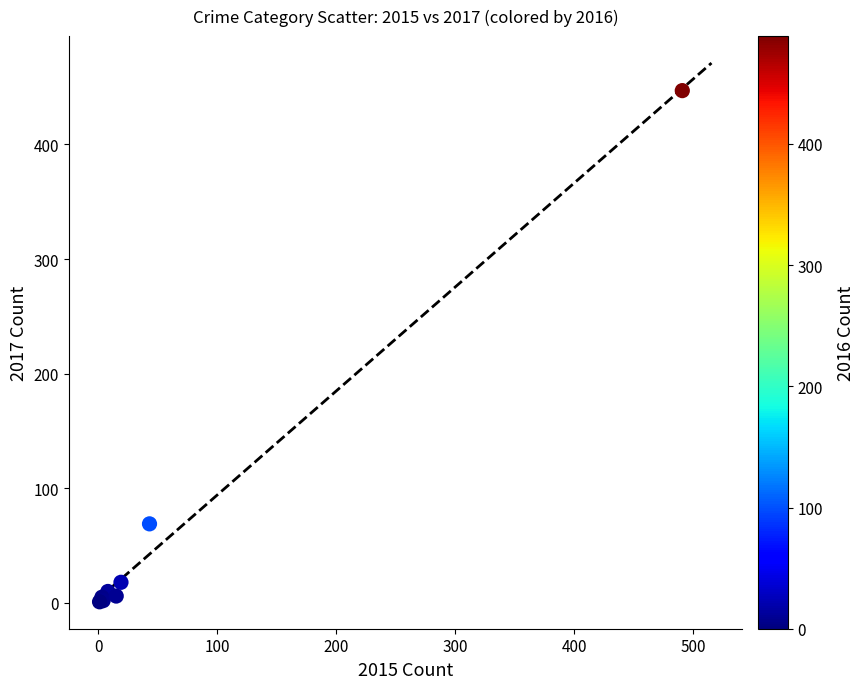

What Y value in the scatter plot is closest to 224?

69